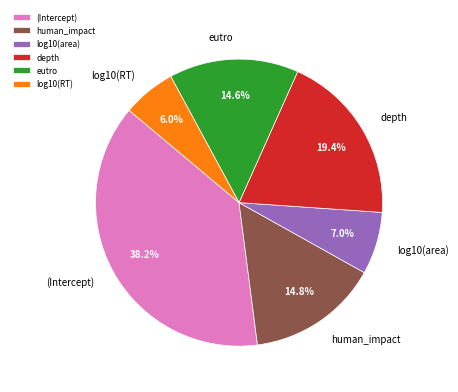

To the nearest percent, what portion does log10(area) represent?

7%